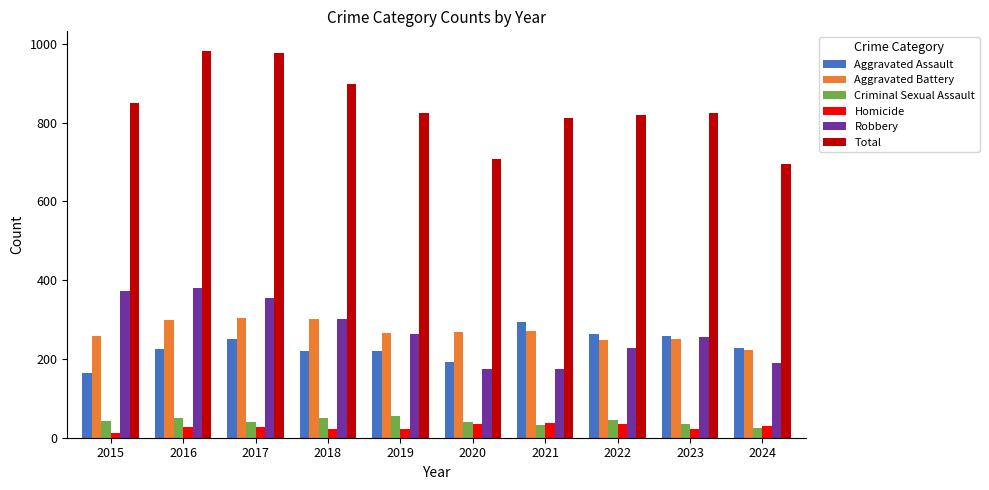

At how many categories does at least one series exceed 335?

10